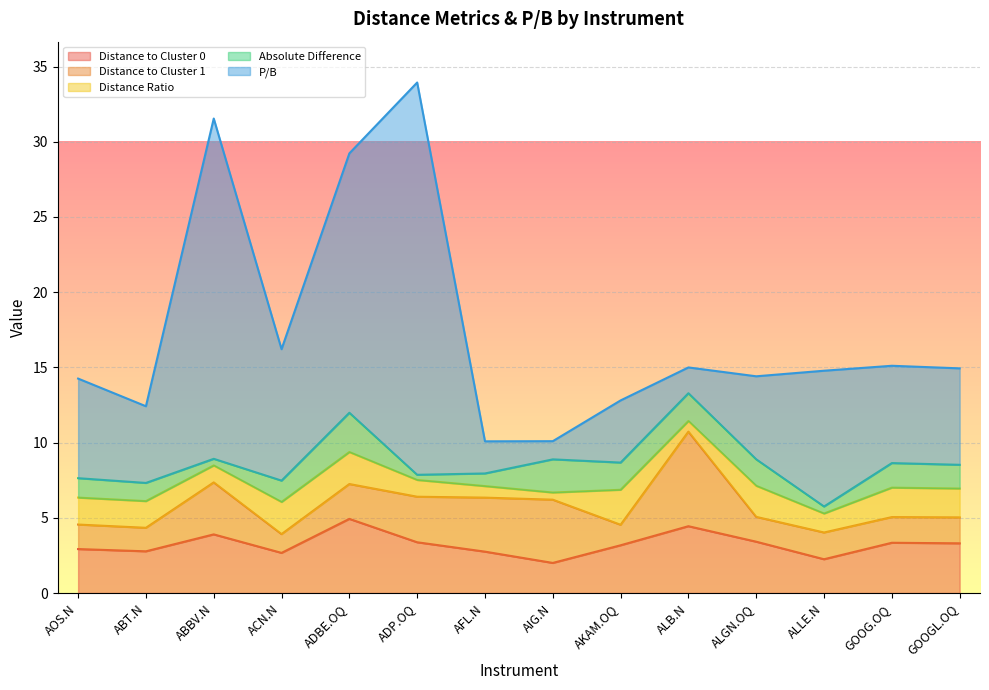

True or false: Distance to Cluster 0 and Distance Ratio intersect in this chart.

False